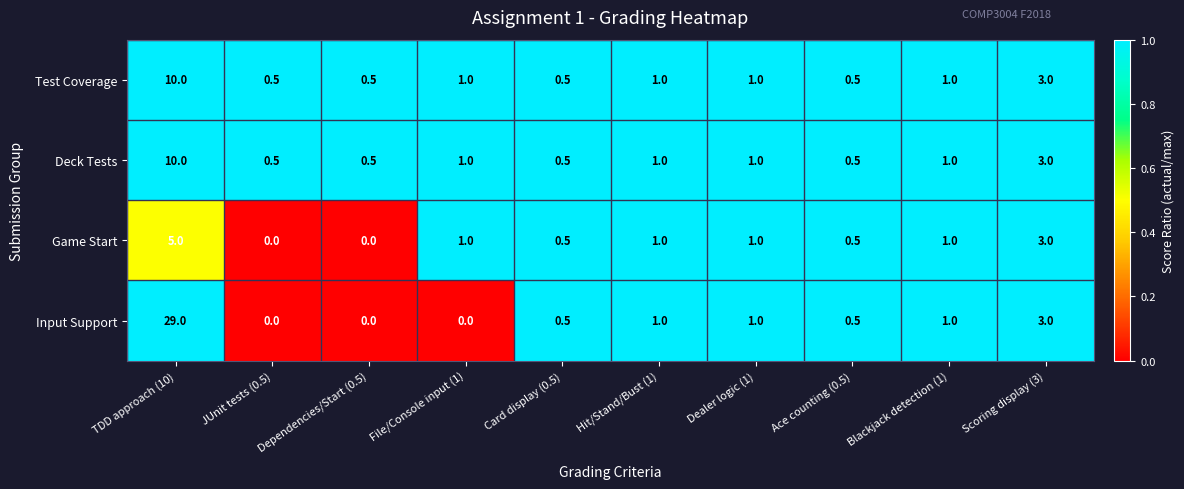

The value of Deck Tests at Card display (0.5) is 0.5. True or false?

True